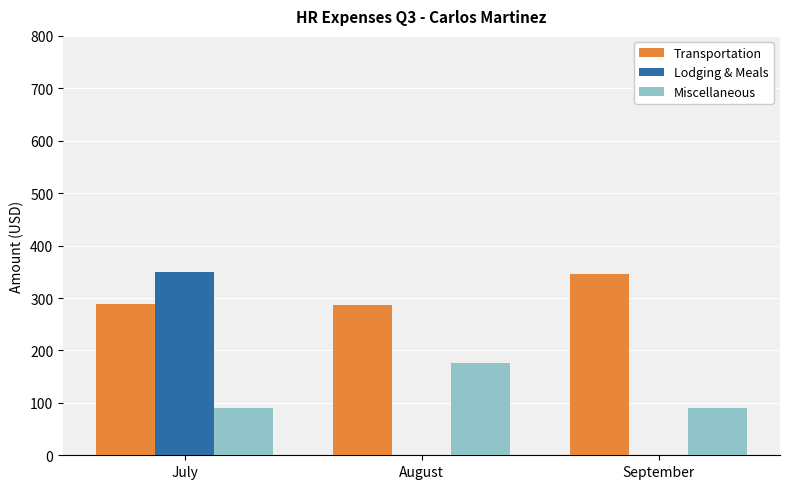

At which label does Transportation first exceed 287?

July